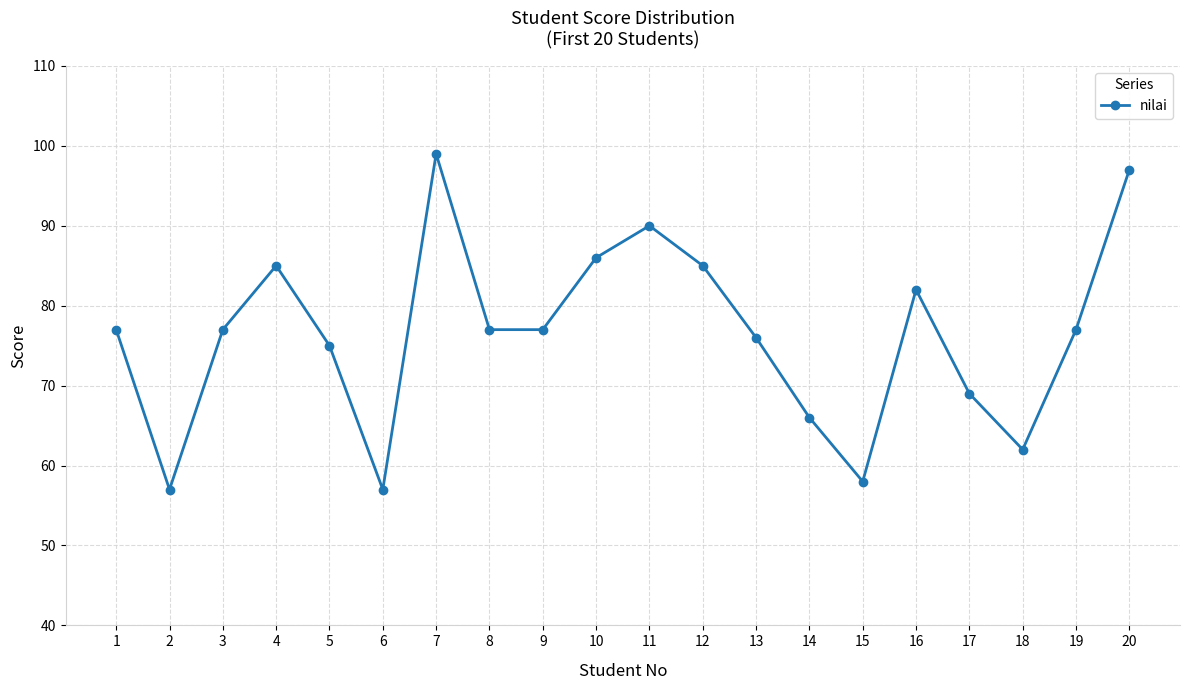

Where is the first local minimum?

2